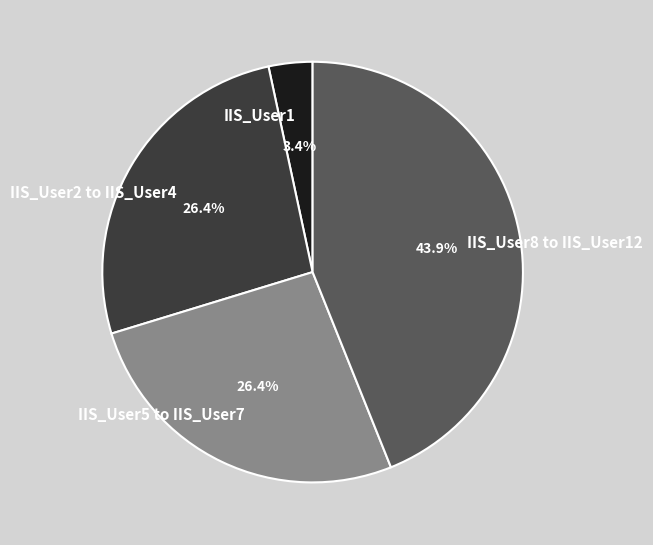

What percentage do IIS_User8 to IIS_User12 and IIS_User1 together represent?

47.3%